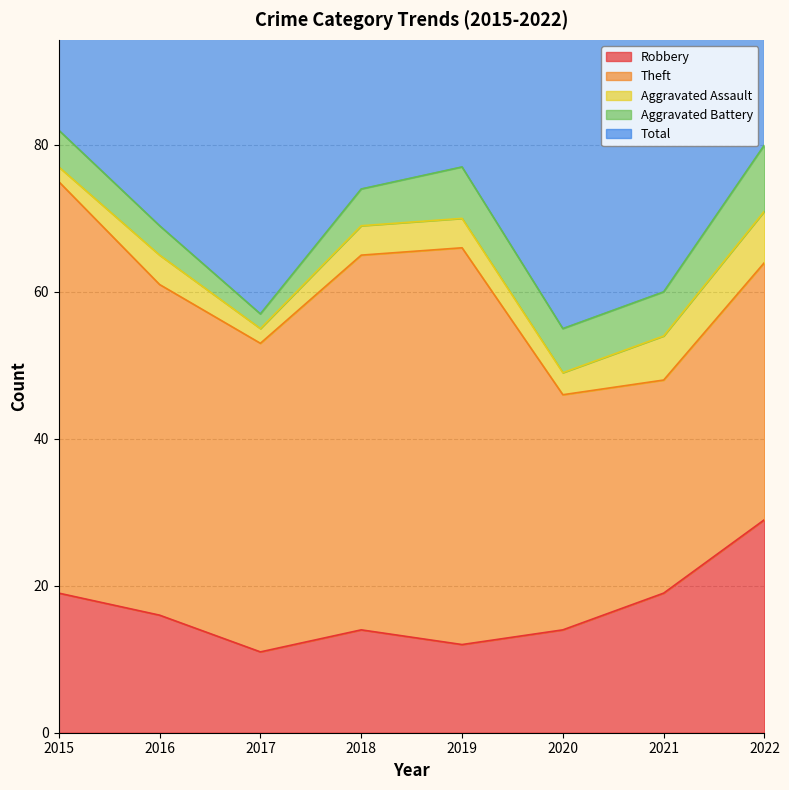

Where does the Aggravated Battery series first go above 6?

2019